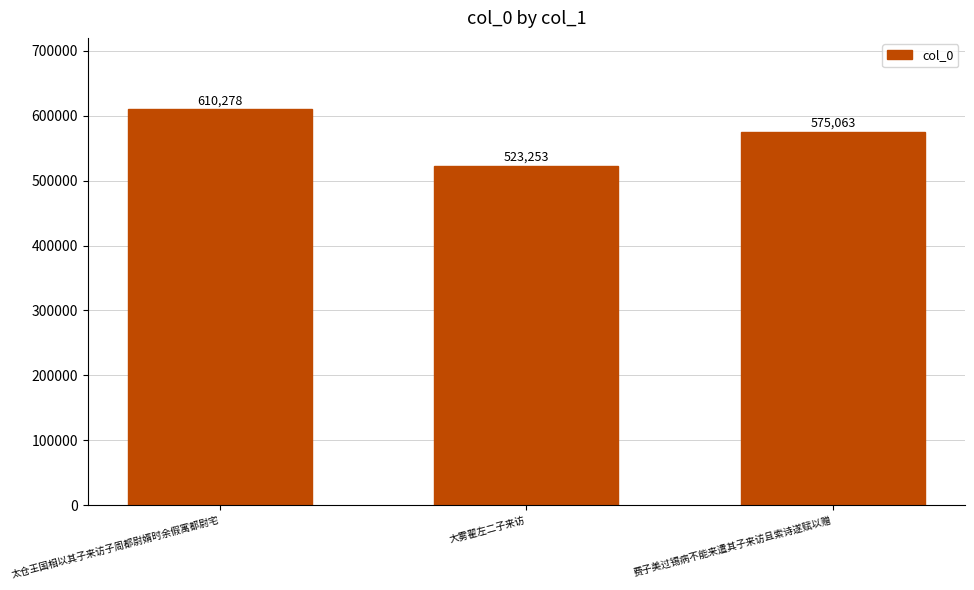

Which has a higher value, 费子美过锡病不能来遣其子来访且索诗遂赋以赠 or 太仓王国相以其子来访子周都尉婿时余假寓都尉宅?

太仓王国相以其子来访子周都尉婿时余假寓都尉宅